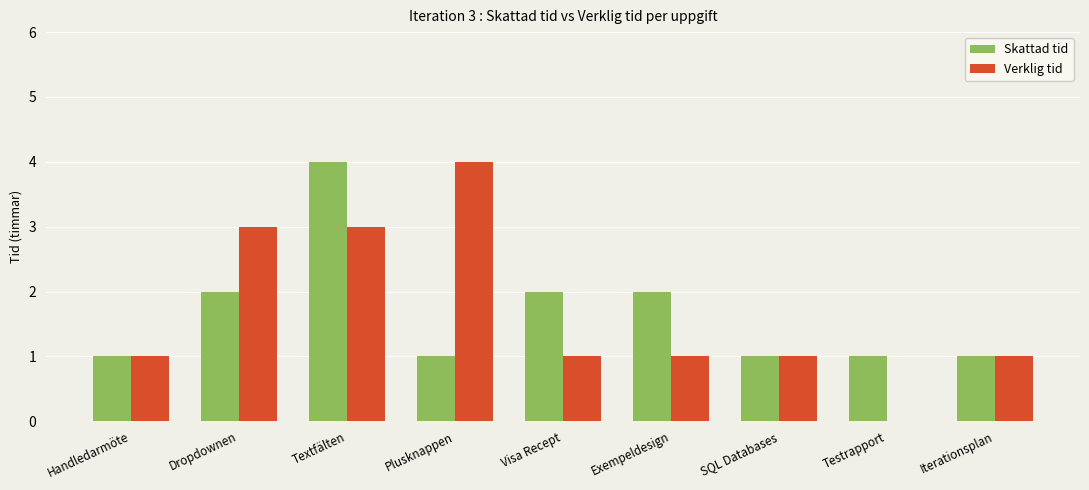

Between Dropdownen and Textfälten, which series saw the biggest shift?

Skattad tid